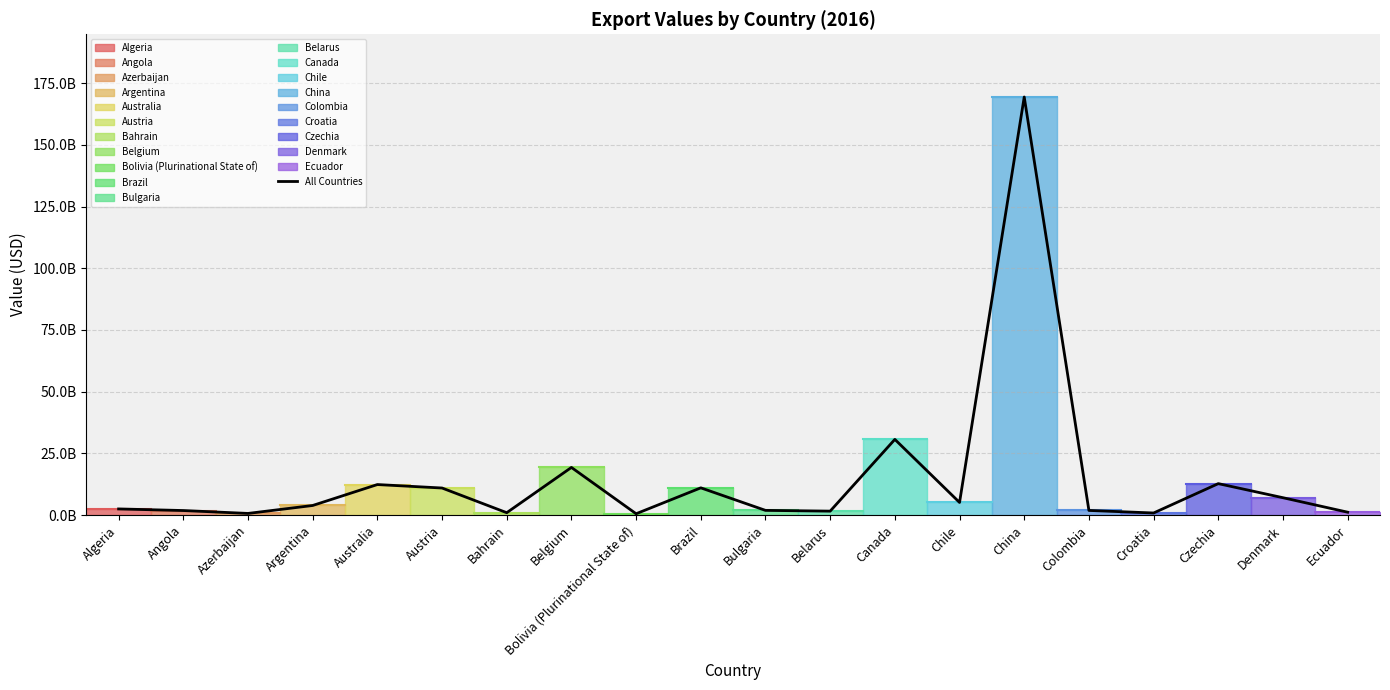

How many lines are shown in the chart?

1